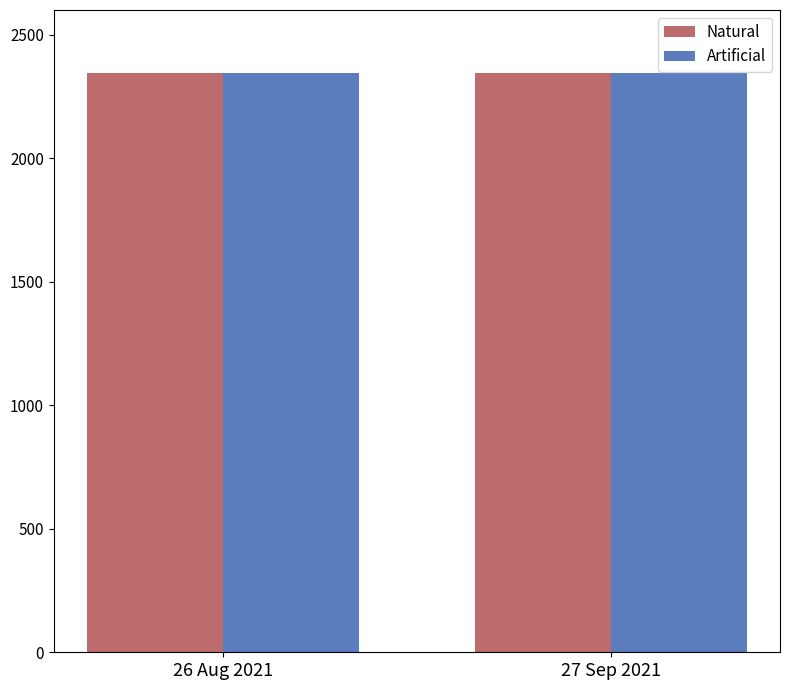

What is the total value across all series at 26 Aug 2021?

4690